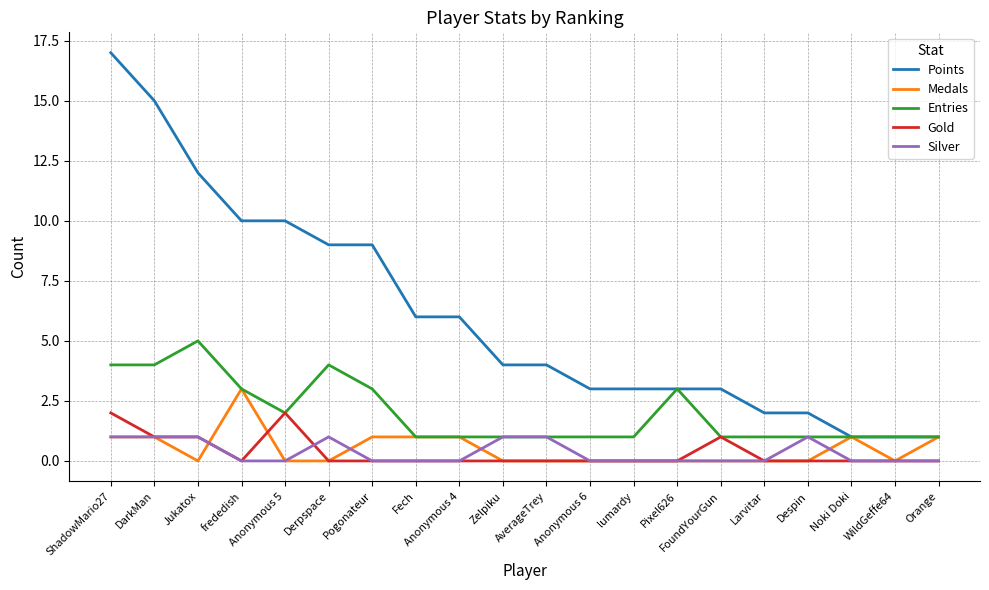

What is the highest value of the Entries series?

5